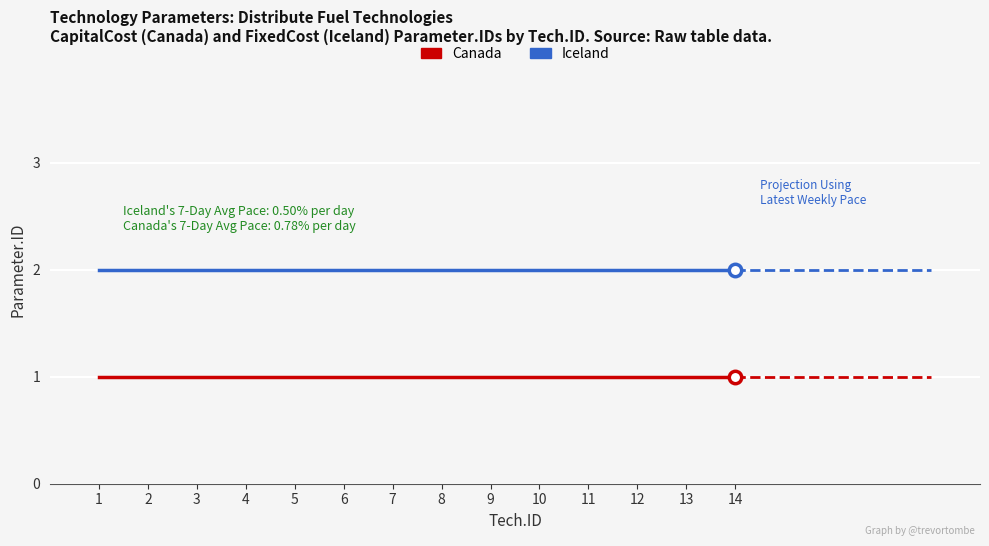

Which series has the largest total across all categories?

Iceland